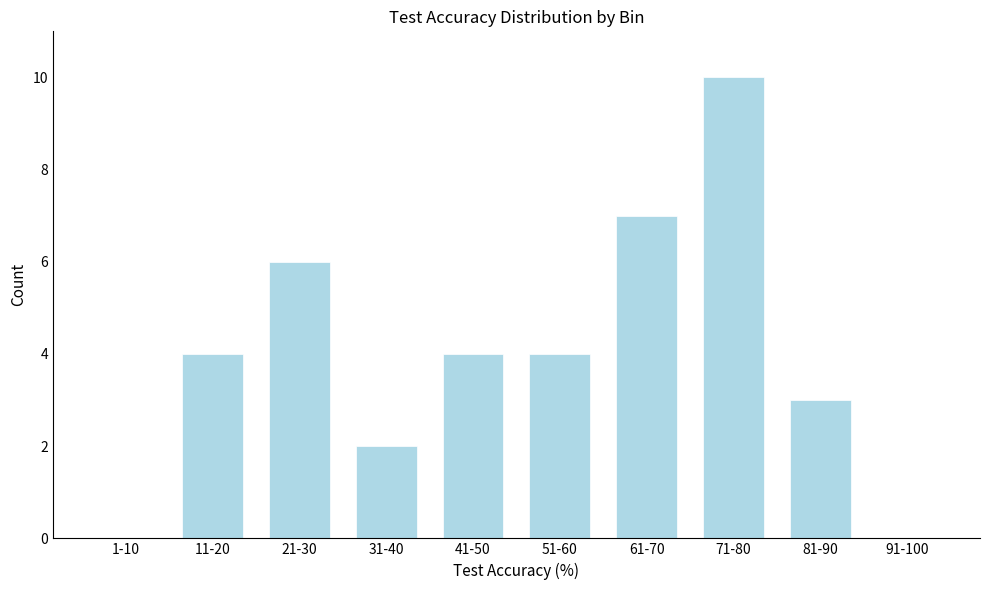

Reading left to right, what are all the values shown in this chart?

1-10=0	11-20=4	21-30=6	31-40=2	41-50=4	51-60=4	61-70=7	71-80=10	81-90=3	91-100=0